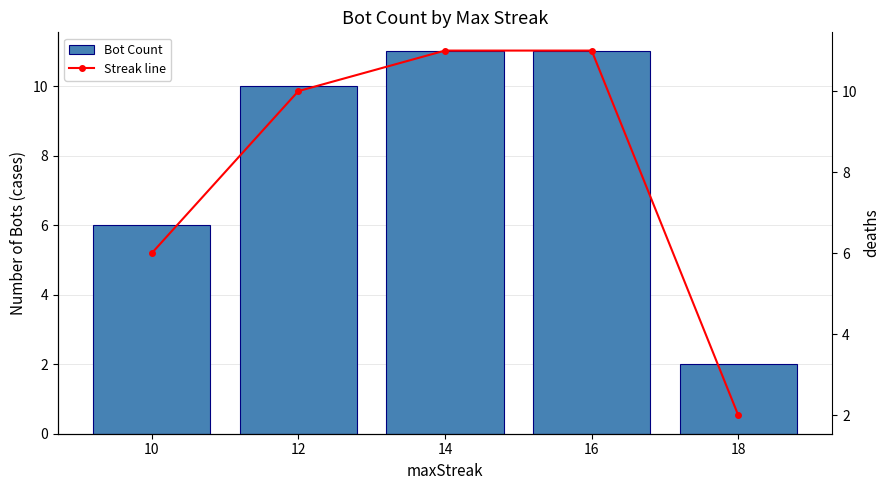

Where is Streak line nearest to the value 6?

10